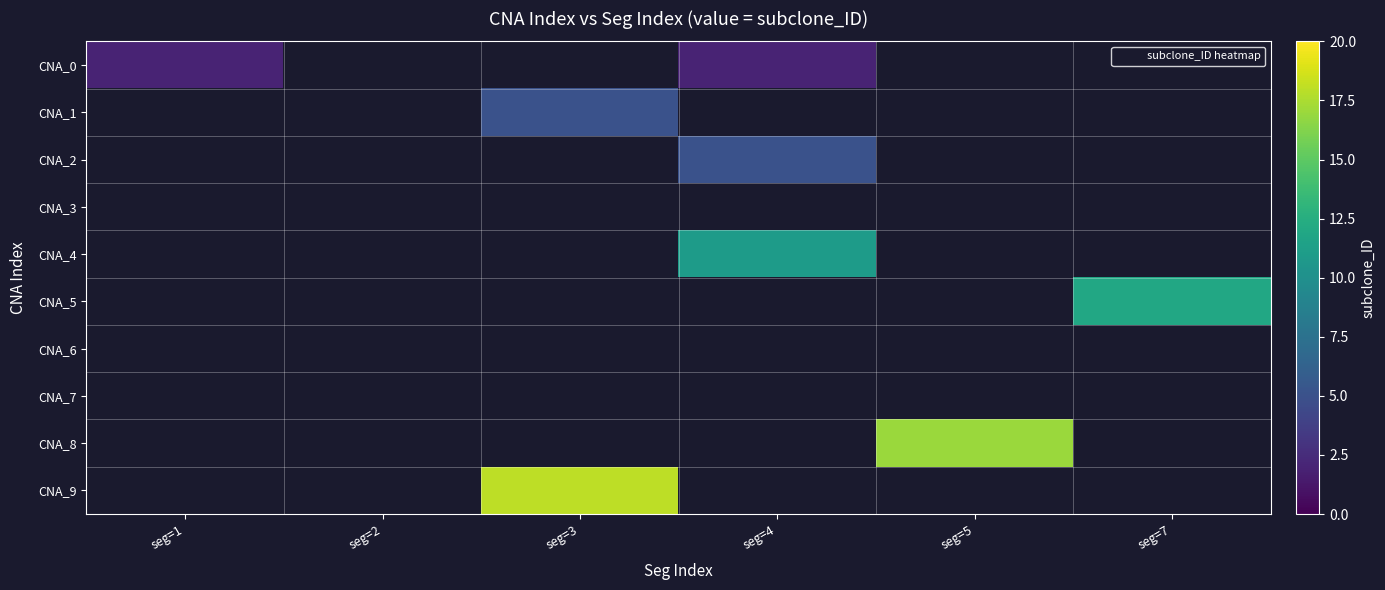

What is the smallest value displayed?

2.0